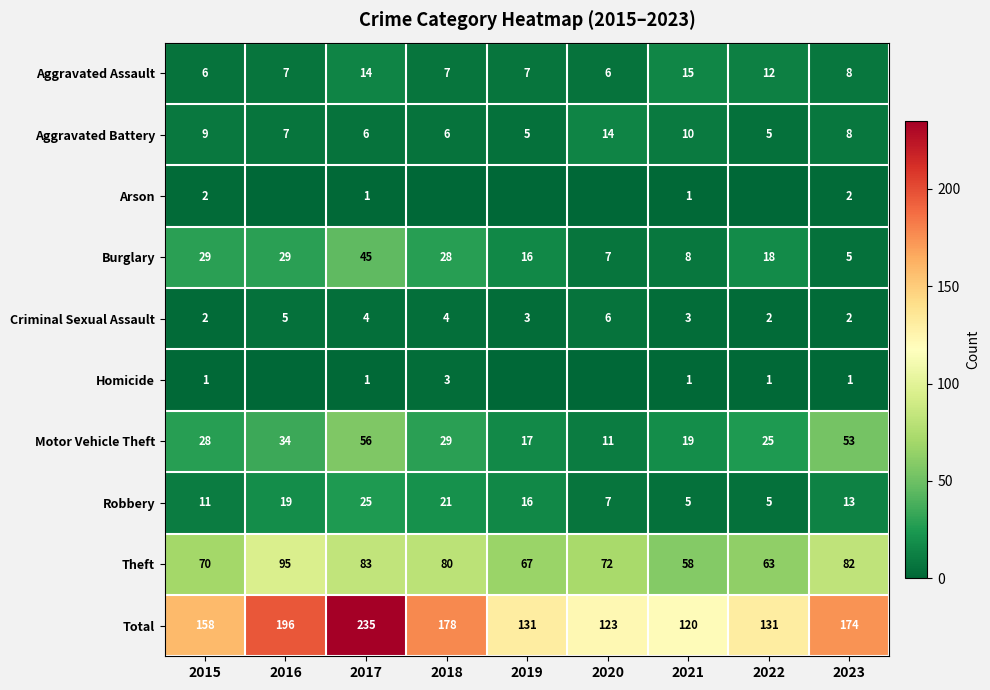

Is the value of Homicide at 2017 greater than the value of Total at 2017?

No